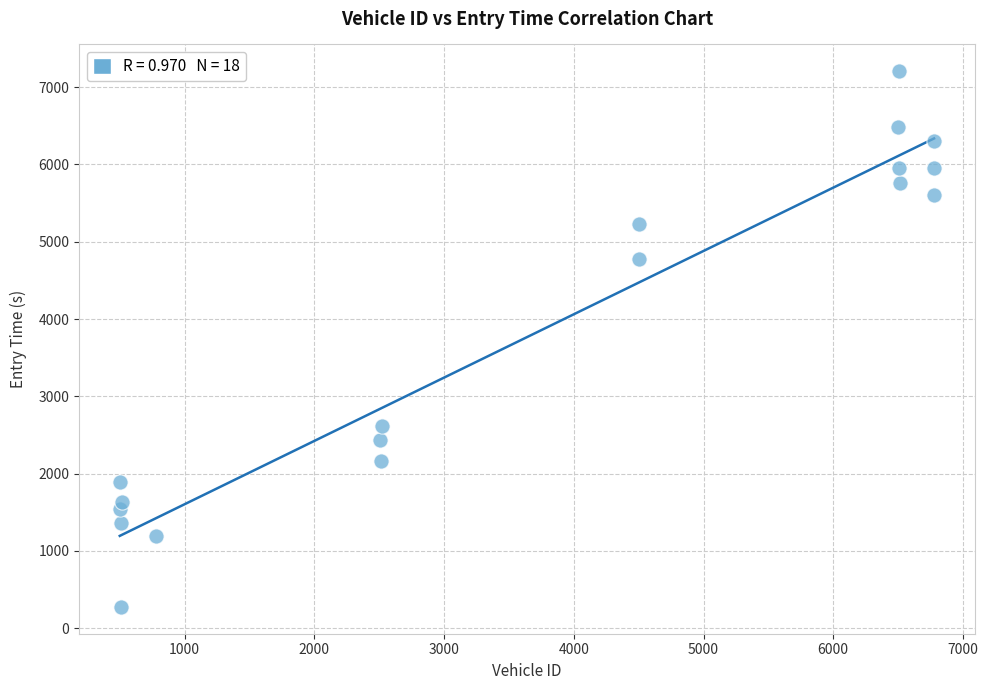

What Y value in the scatter plot is closest to 3741?

4775.4